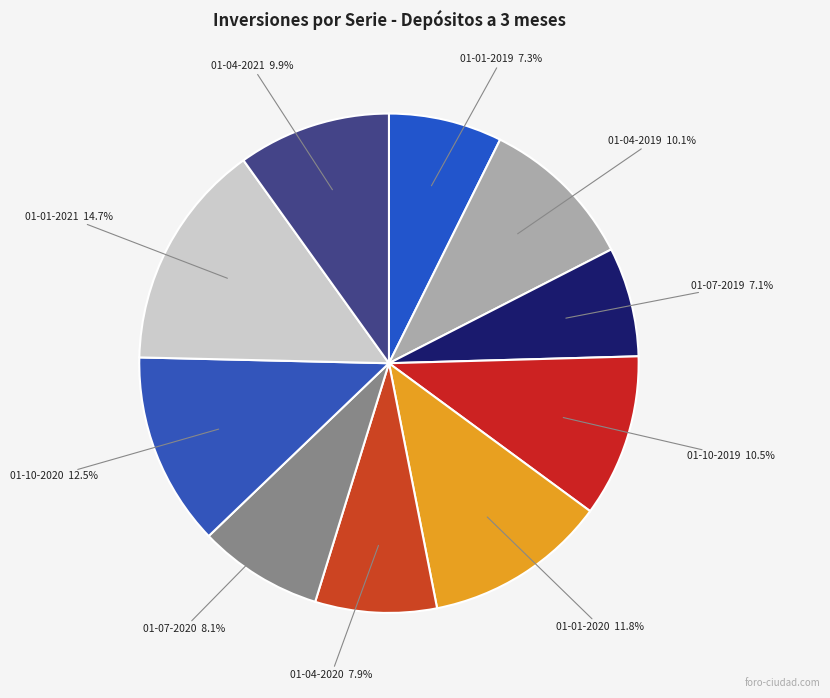

Does any single category account for the majority?

No